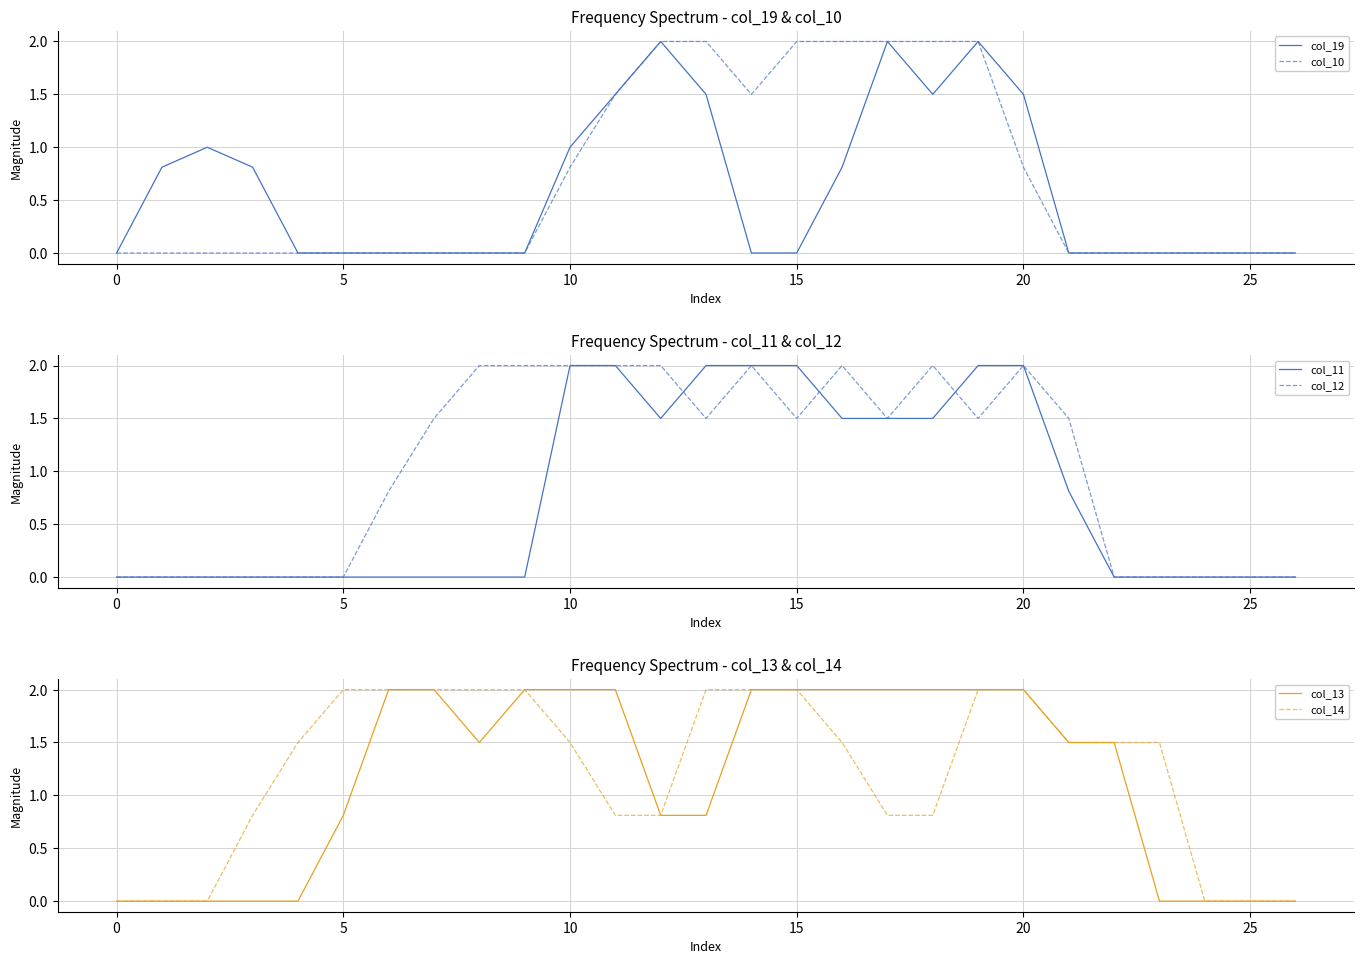

Which series has the largest total across all categories?

col_14